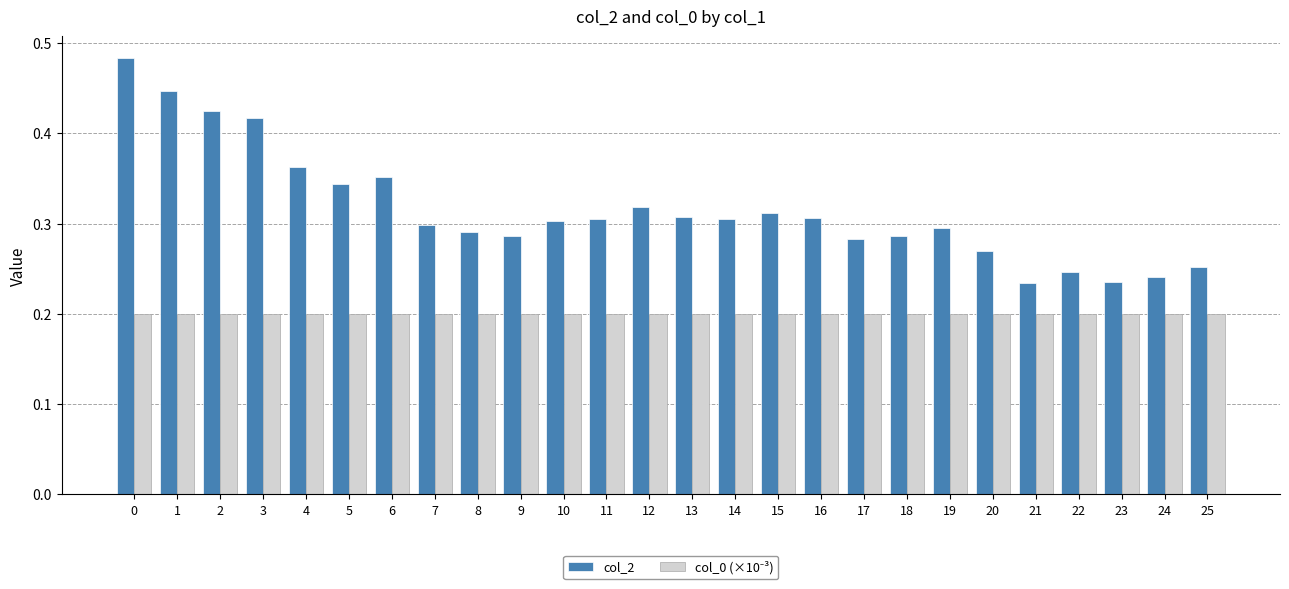

At how many categories does at least one series exceed 0?

26